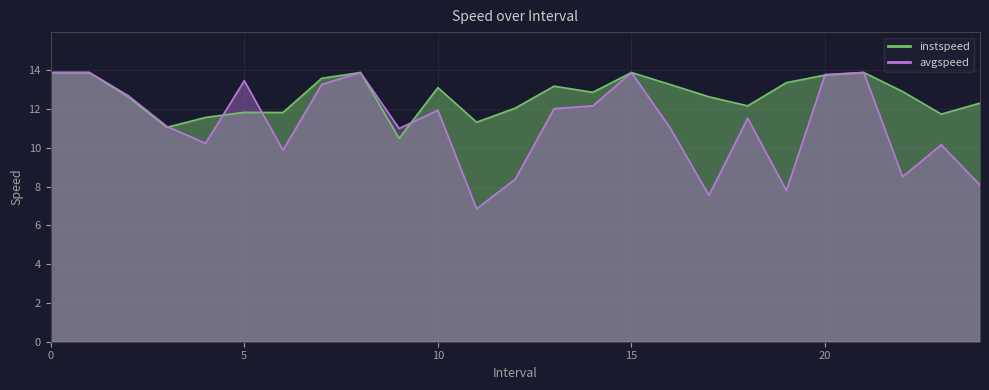

Which label corresponds to the smallest value in the chart?

11.0